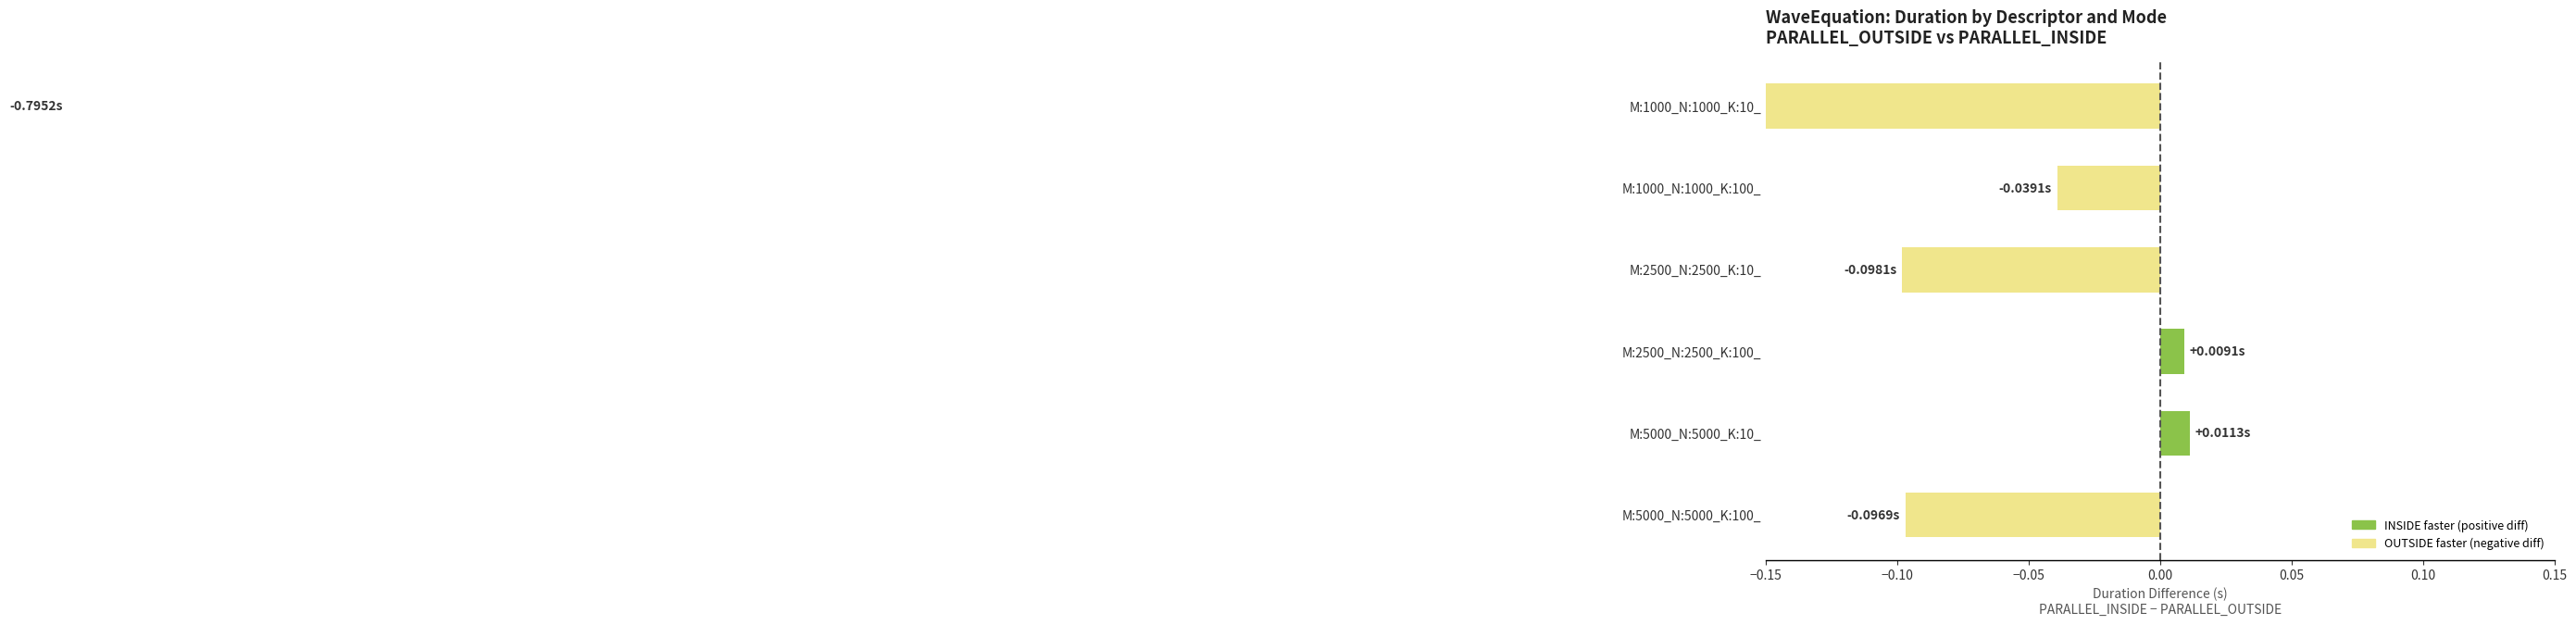

How many positive values are there?

2